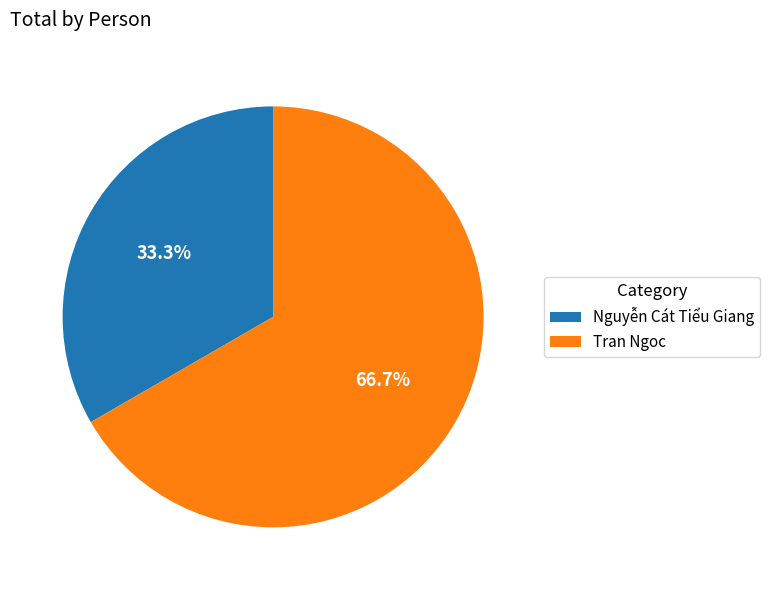

To the nearest percent, what is the difference between the Tran Ngoc and Nguyễn Cát Tiểu Giang slice percentages?

33%